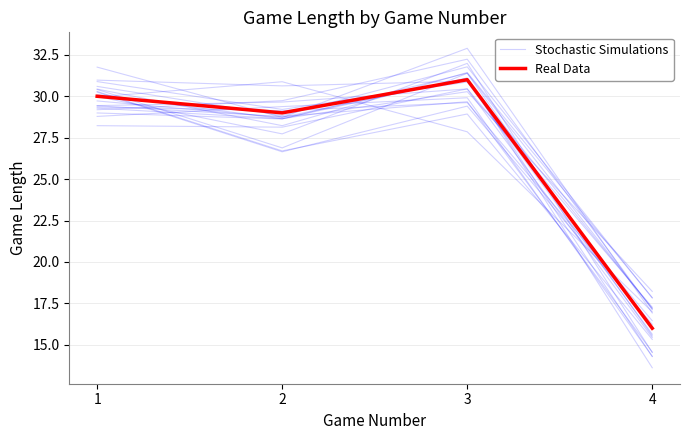

Reading left to right, extract all data points from this chart.

Stochastic Simulations: 30.6	28.8	31.8	17.8
Real Data: 30.0	29.0	31.0	16.0